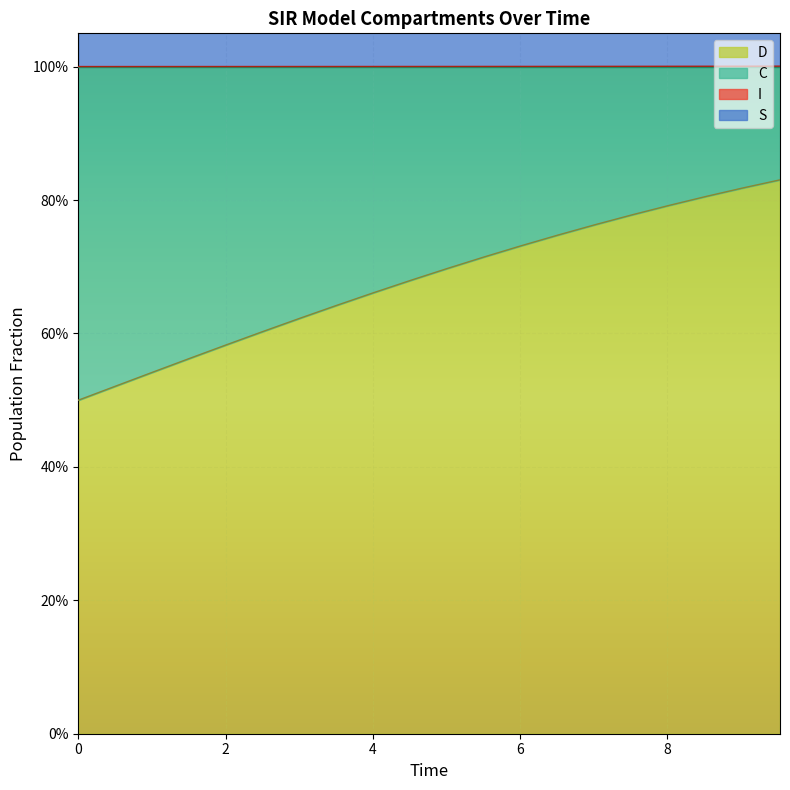

True or false: C and S cross at least once.

False